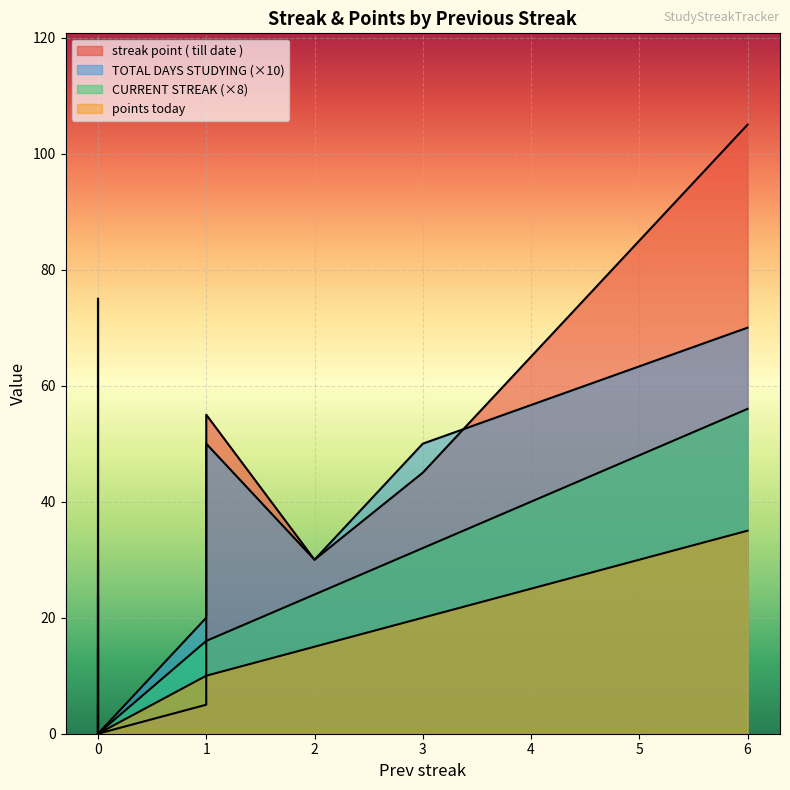

Which series has the largest total across all categories?

streak point ( till date )